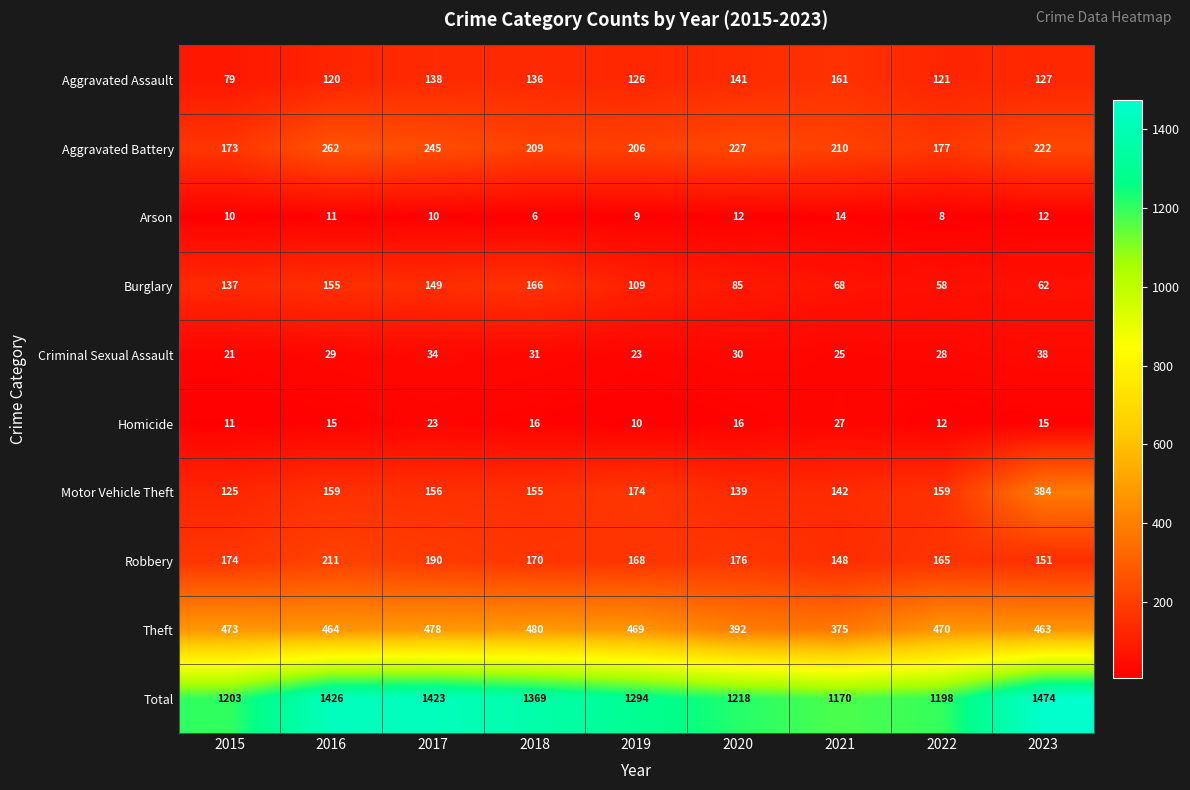

Between 2020 and 2022, which series saw the biggest shift?

Theft